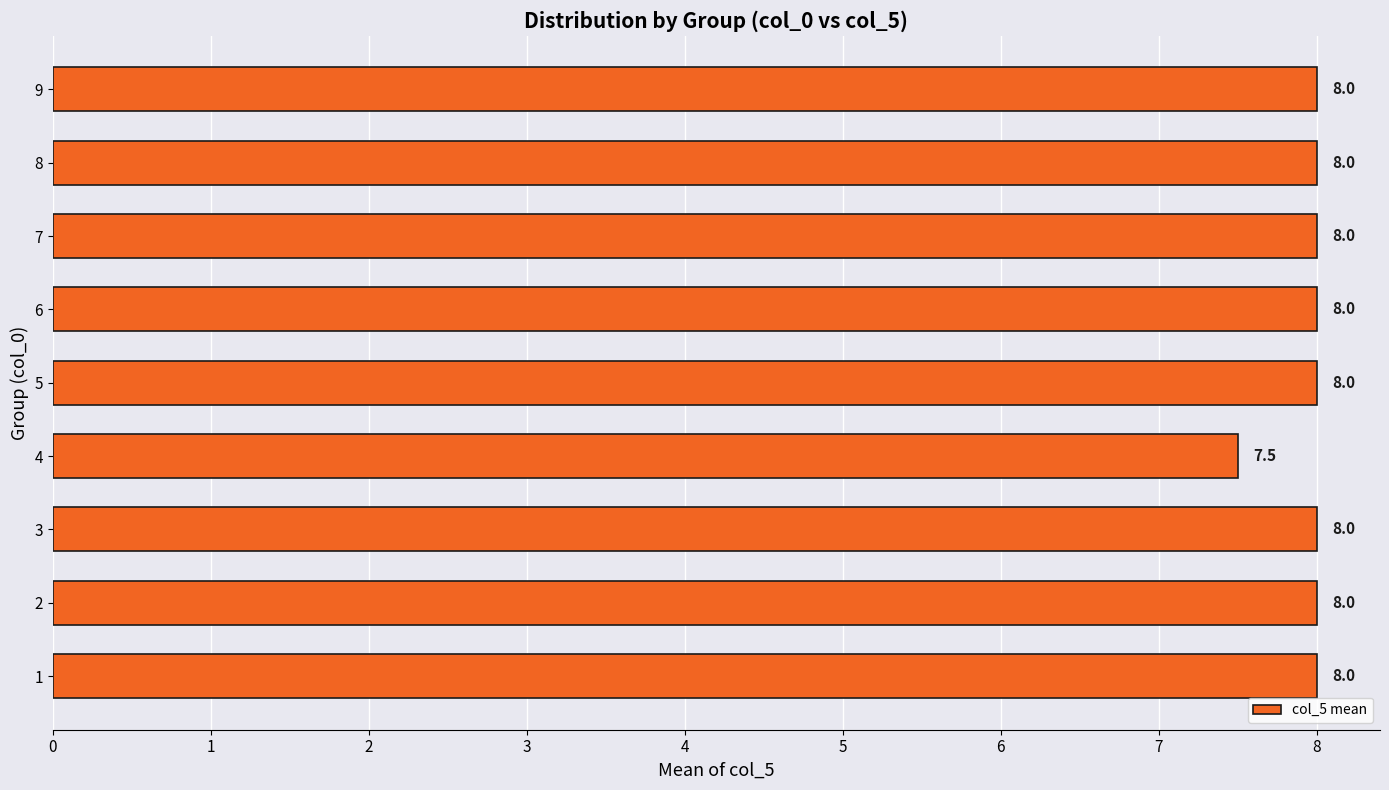

Are the bars grouped side by side (vs. stacked)?

No